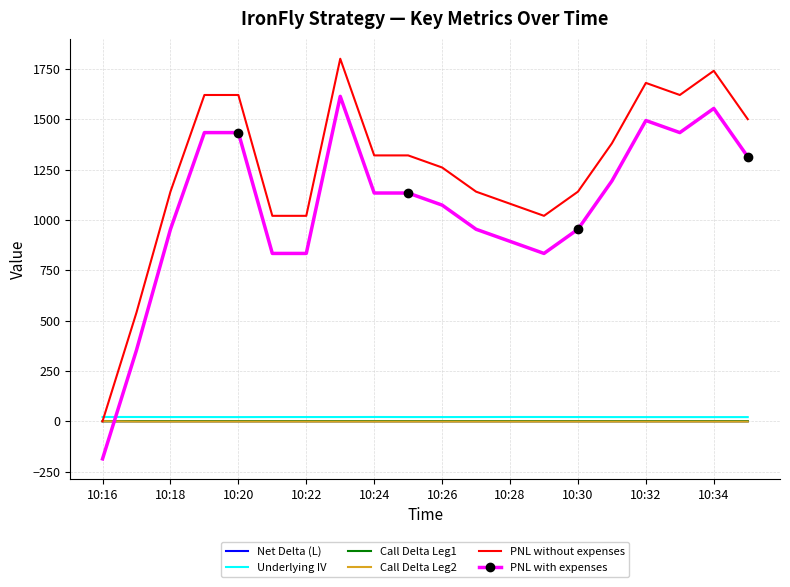

True or false: PNL with expenses and PNL without expenses cross at least once.

False